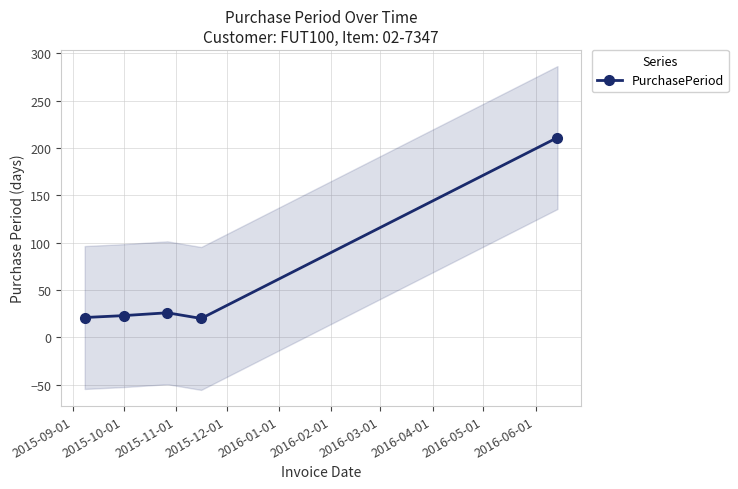

What is the value of the PurchasePeriod point at the 3rd from the left?

26